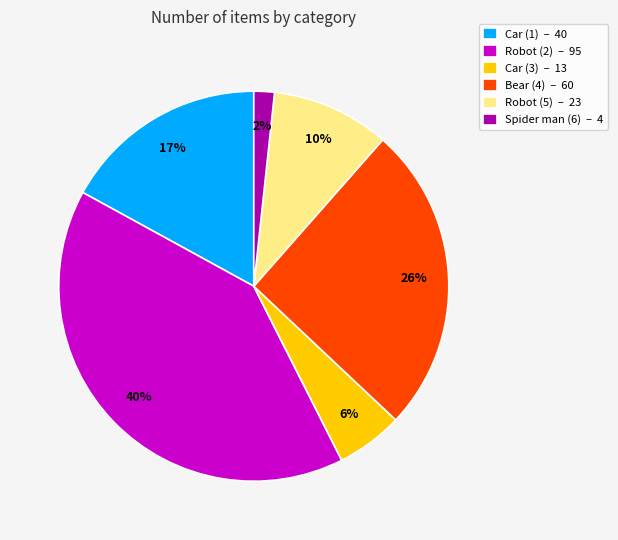

Is the sum of Car (1) and Car (3) greater than half?

No